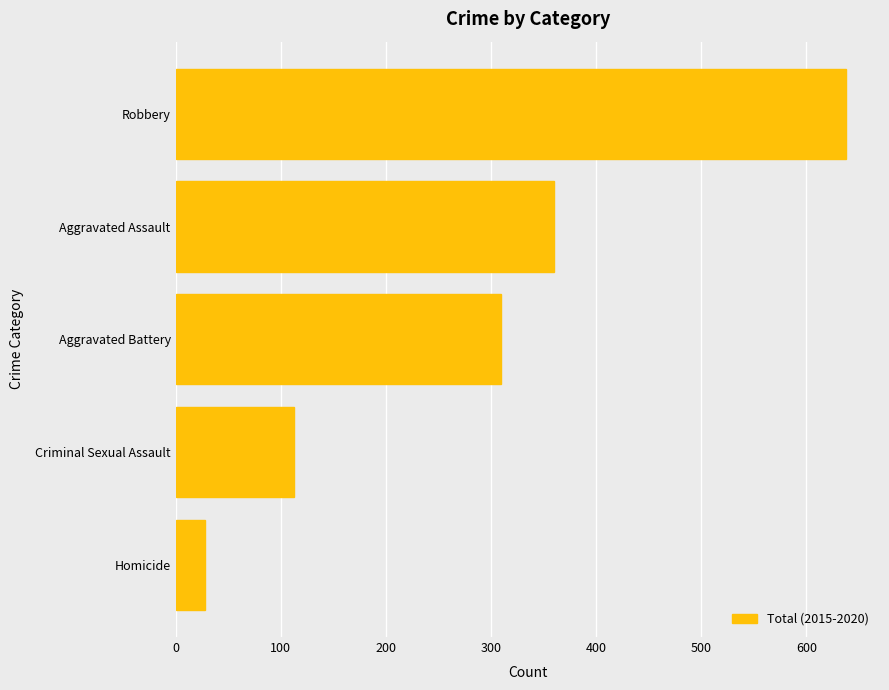

What value does the data have at Aggravated Battery?

309